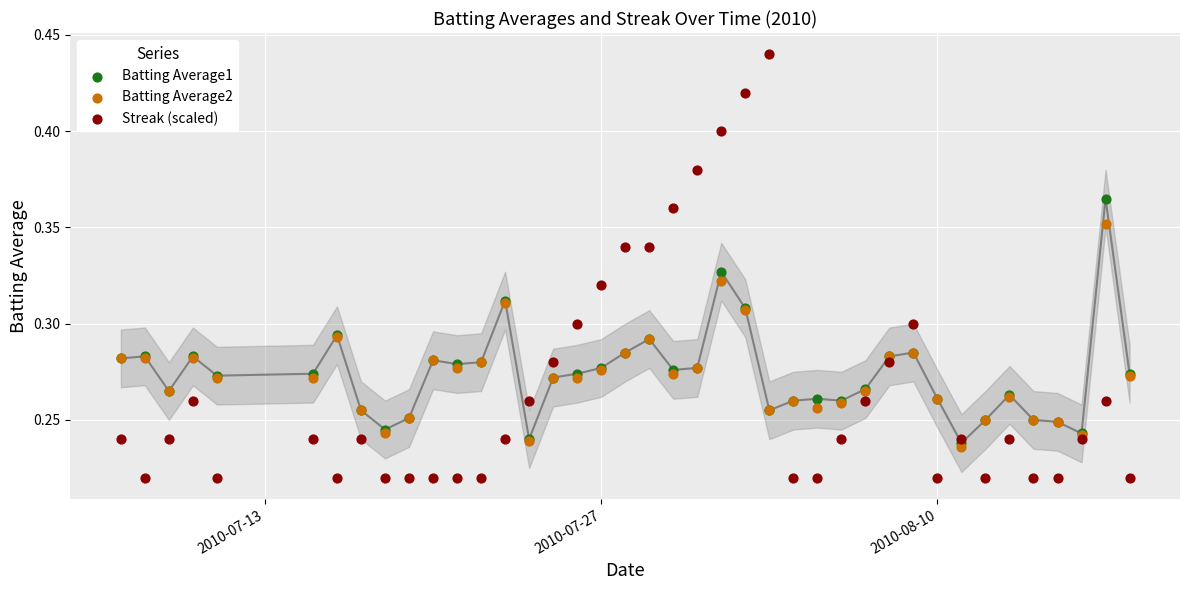

What are all the series names shown in the legend?

Batting Average1, Batting Average2, Streak (scaled)